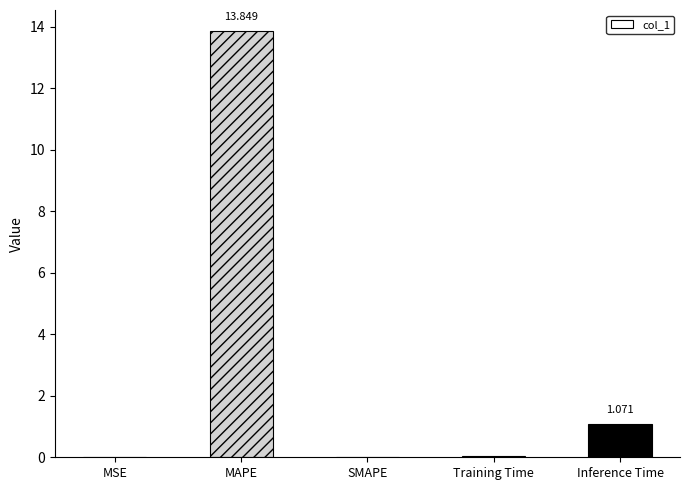

What is the average value?

3.0